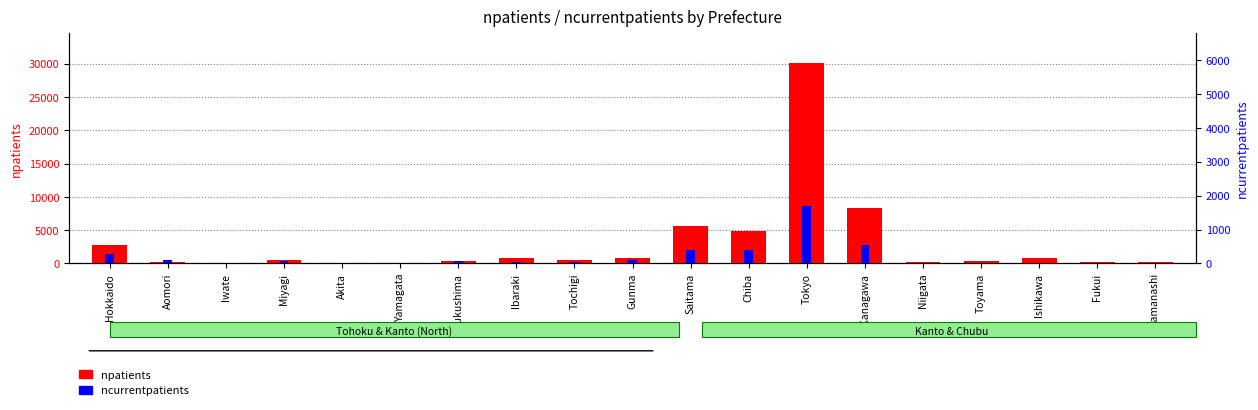

How many values in the npatients series are below 477?

9